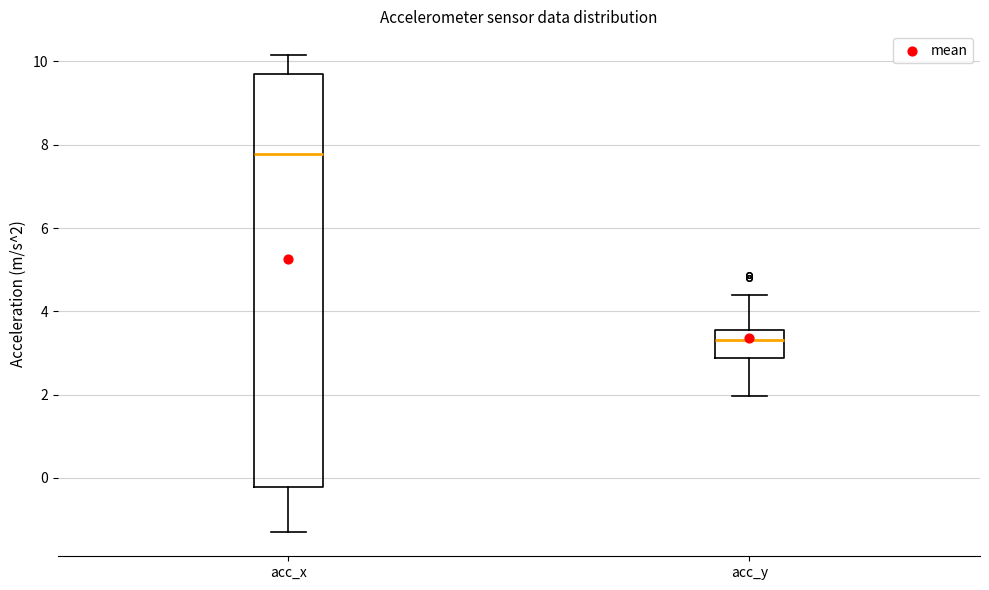

Which box is the tallest, from its lower edge to its upper edge?

acc_x